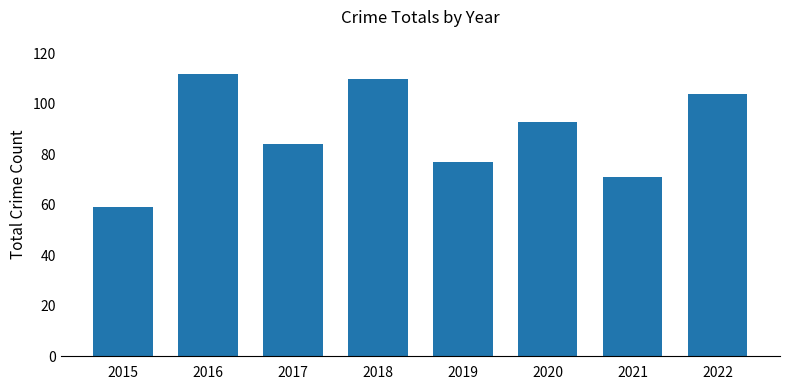

How many data points does each series have?

8